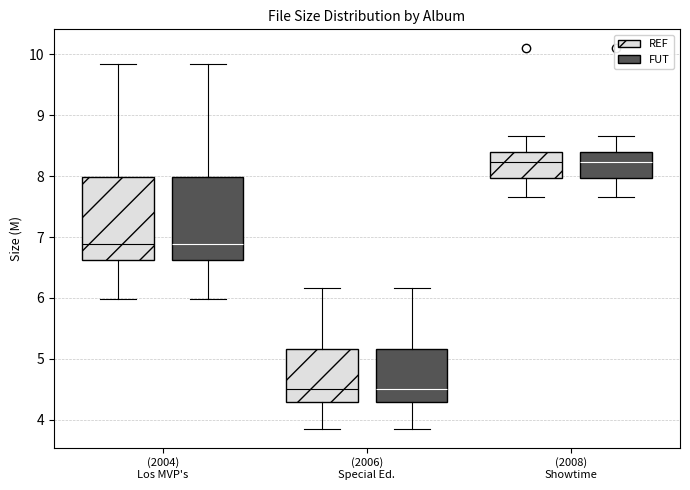

Reading left to right, read every box against the y-axis: the position of its median line, the range the box covers, and the ends of its whiskers. The values are not printed on the chart, so give them approximately, as read against the axis.

(2004) Los MVP's (REF): median 6.9, box 6.6 to 8.0, whiskers 6.0 to 9.9
(2004) Los MVP's (FUT): median 6.9, box 6.6 to 8.0, whiskers 6.0 to 9.9
(2006) Special Ed. (REF): median 4.5, box 4.3 to 5.2, whiskers 3.9 to 6.2
(2006) Special Ed. (FUT): median 4.5, box 4.3 to 5.2, whiskers 3.9 to 6.2
(2008) Showtime (REF): median 8.2, box 8.0 to 8.4, whiskers 7.7 to 8.7
(2008) Showtime (FUT): median 8.2, box 8.0 to 8.4, whiskers 7.7 to 8.7